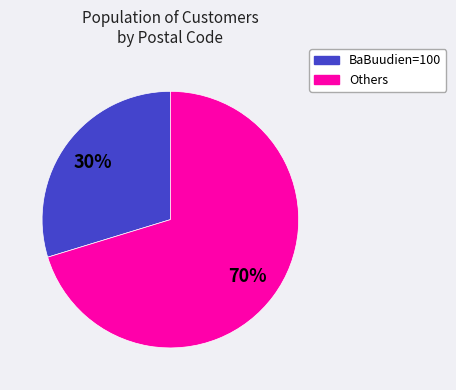

To the nearest percent, what is the average slice percentage?

50%